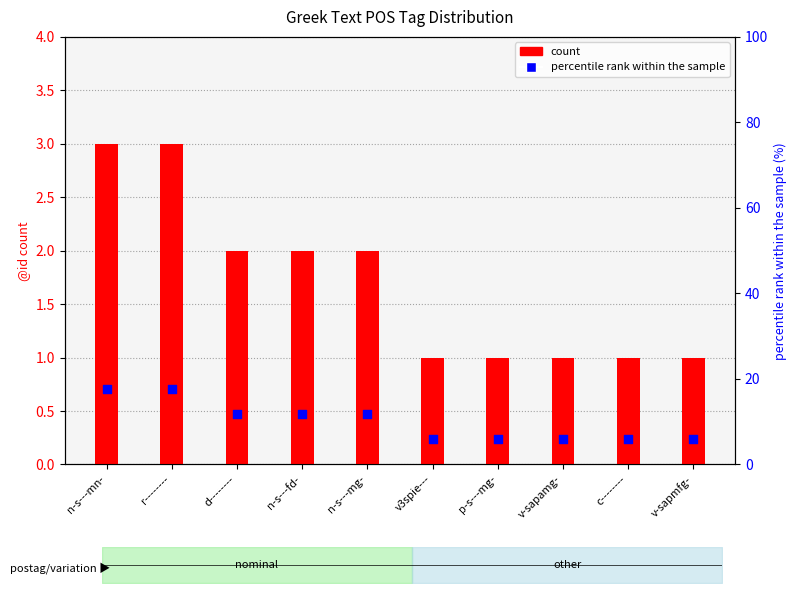

Which series has the largest total across all categories?

percentile rank within the sample